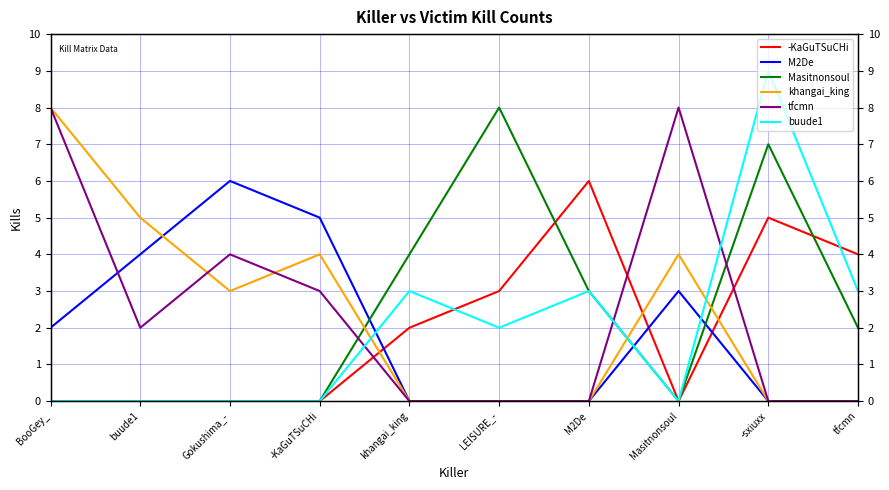

Does the chart display data point markers on the line(s)?

No